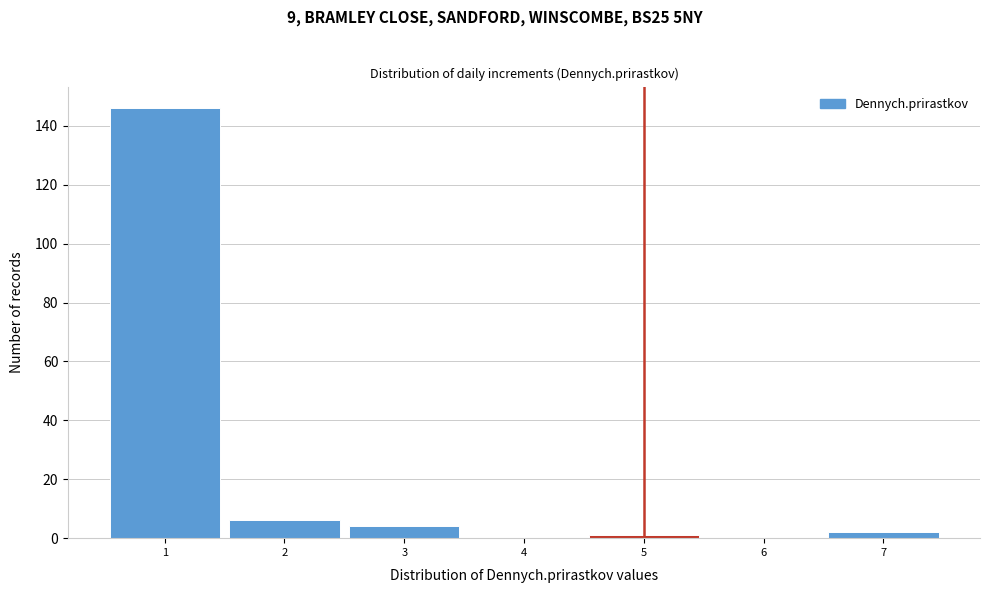

Reading left to right, list every bar in this chart as the range it spans on the x-axis followed by its height. The values are not printed on the chart, so give them approximately, as read against the axis.

0.5 to 1.5: 146
1.5 to 2.5: 6
2.5 to 3.5: 4
3.5 to 4.5: 0
4.5 to 5.5: under 2
5.5 to 6.5: 0
6.5 to 7.5: 2